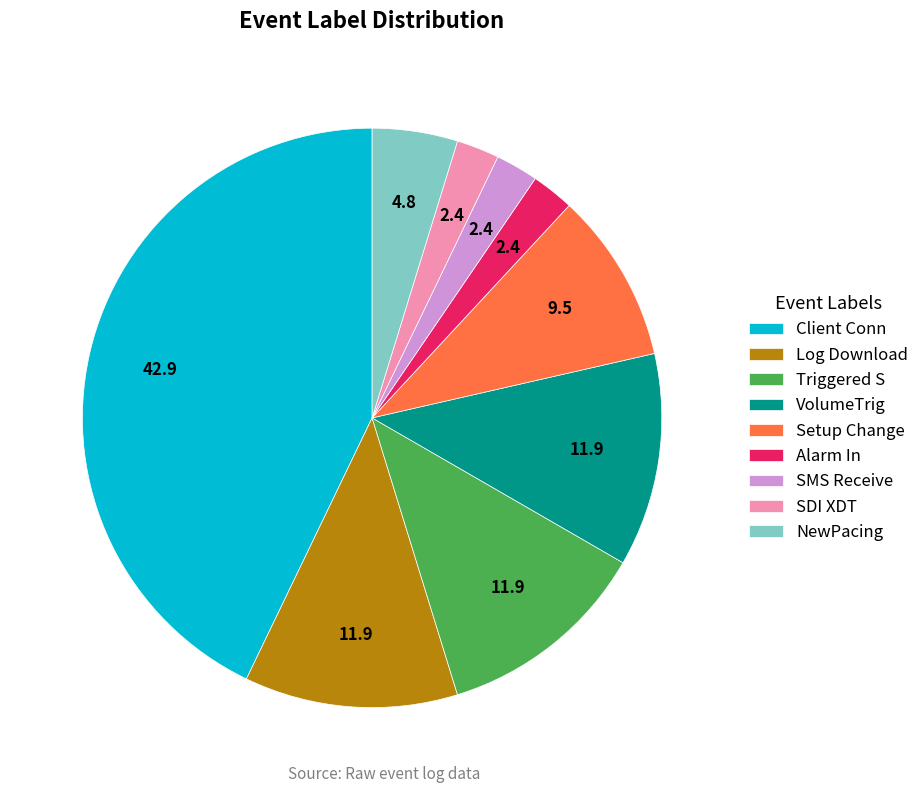

Does any single category account for the majority?

No